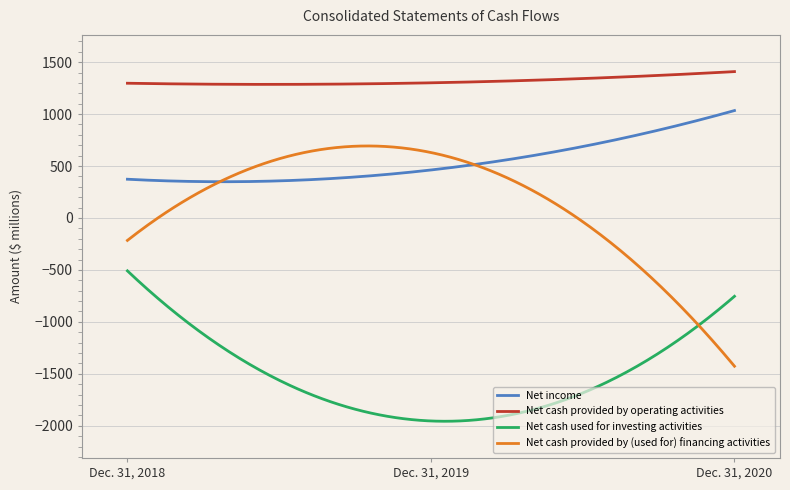

List the series in order of their peak value, highest first.

Net cash provided by operating activities, Net income, Net cash provided by (used for) financing activities, Net cash used for investing activities